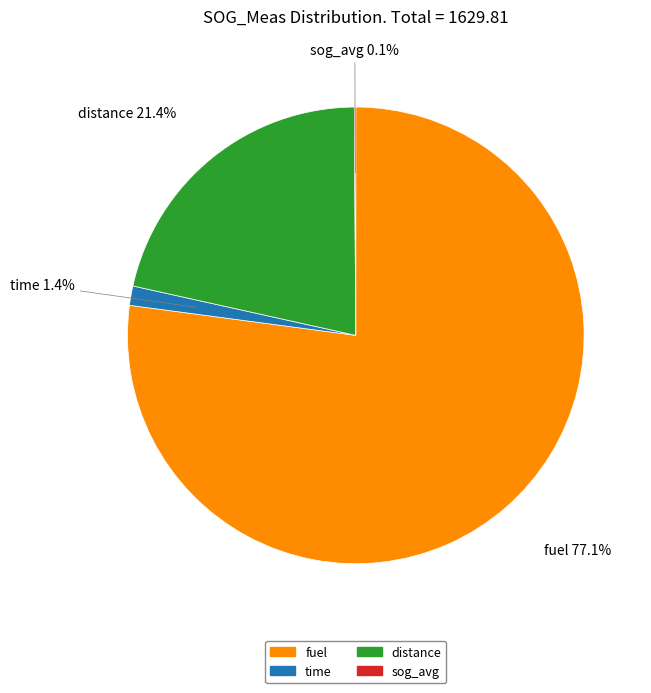

Between fuel and distance, which is larger?

fuel